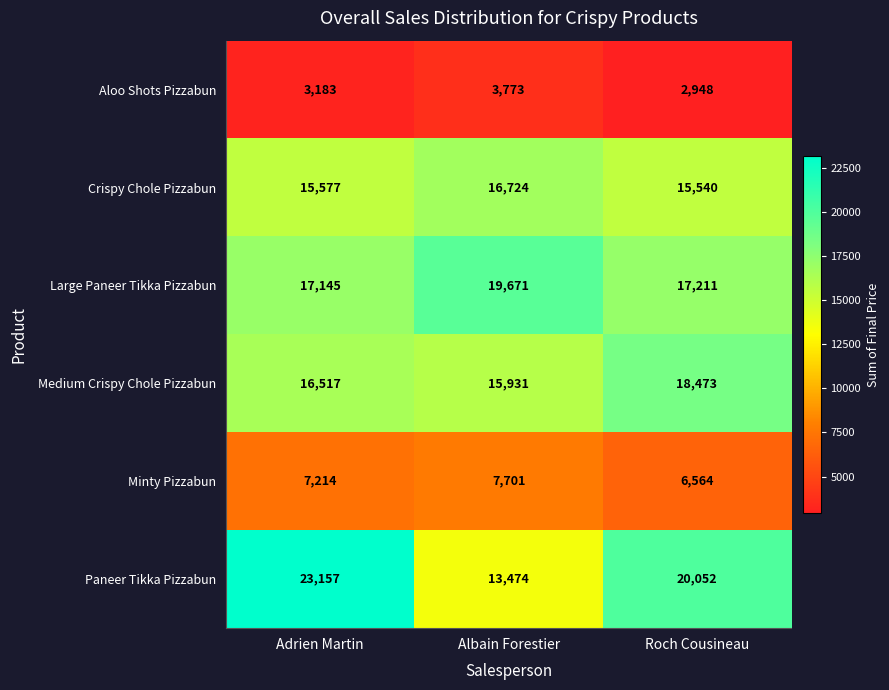

Which series has the widest spread of values?

Paneer Tikka Pizzabun